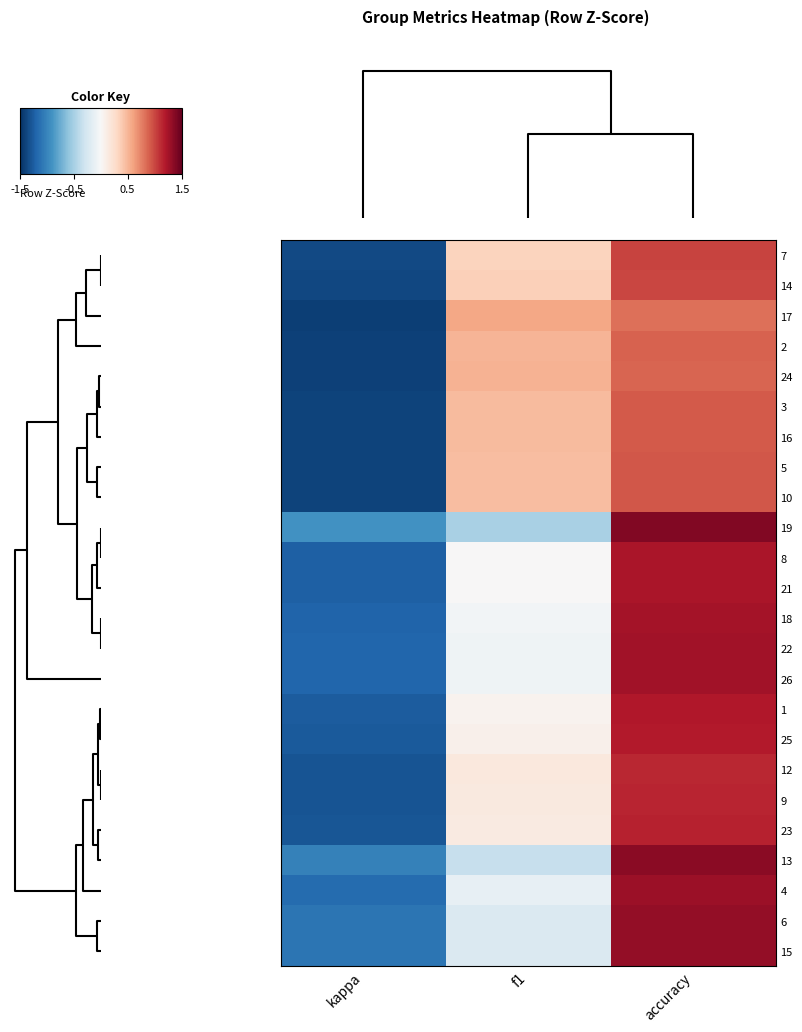

Which series has the largest range (max minus min)?

8